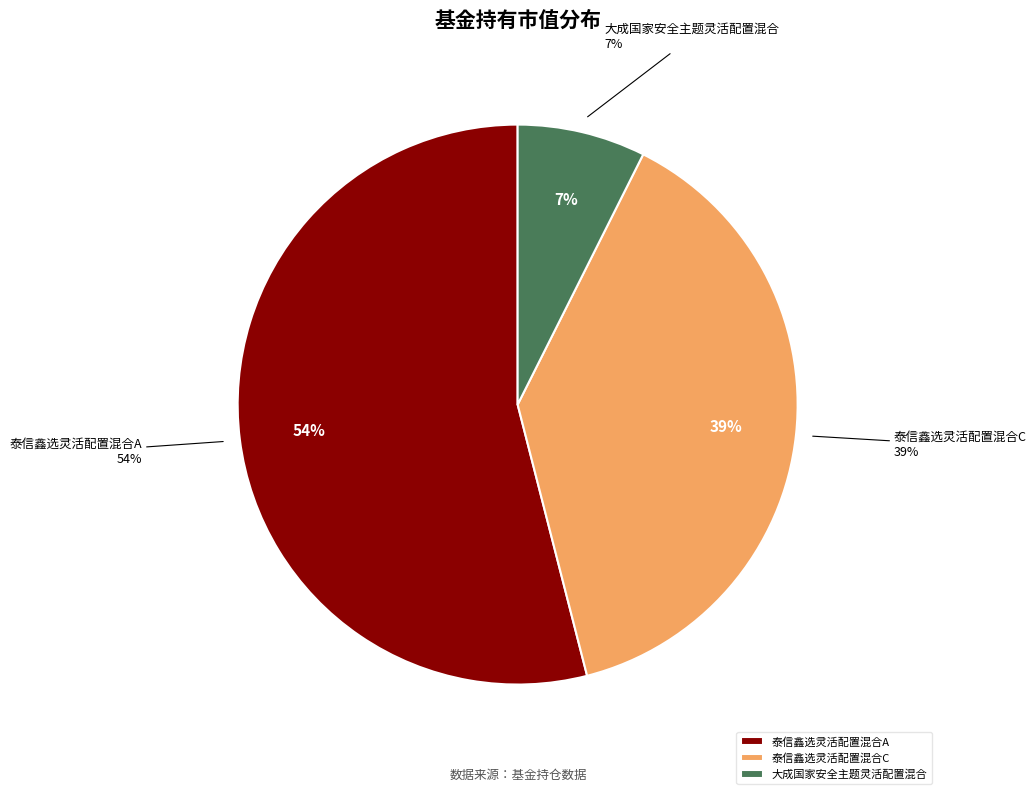

Count the number of slices in the pie.

3